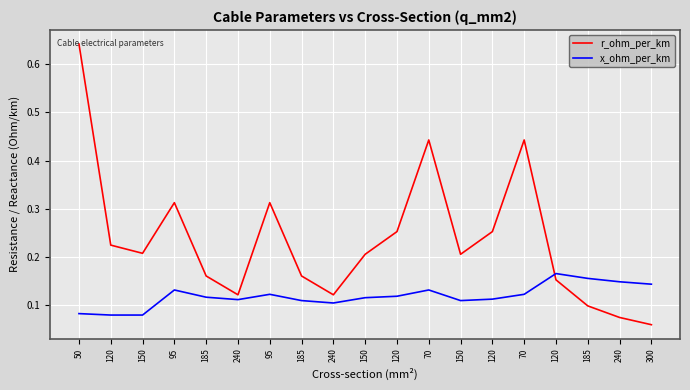

Is this an area chart (filled region under the line)?

No